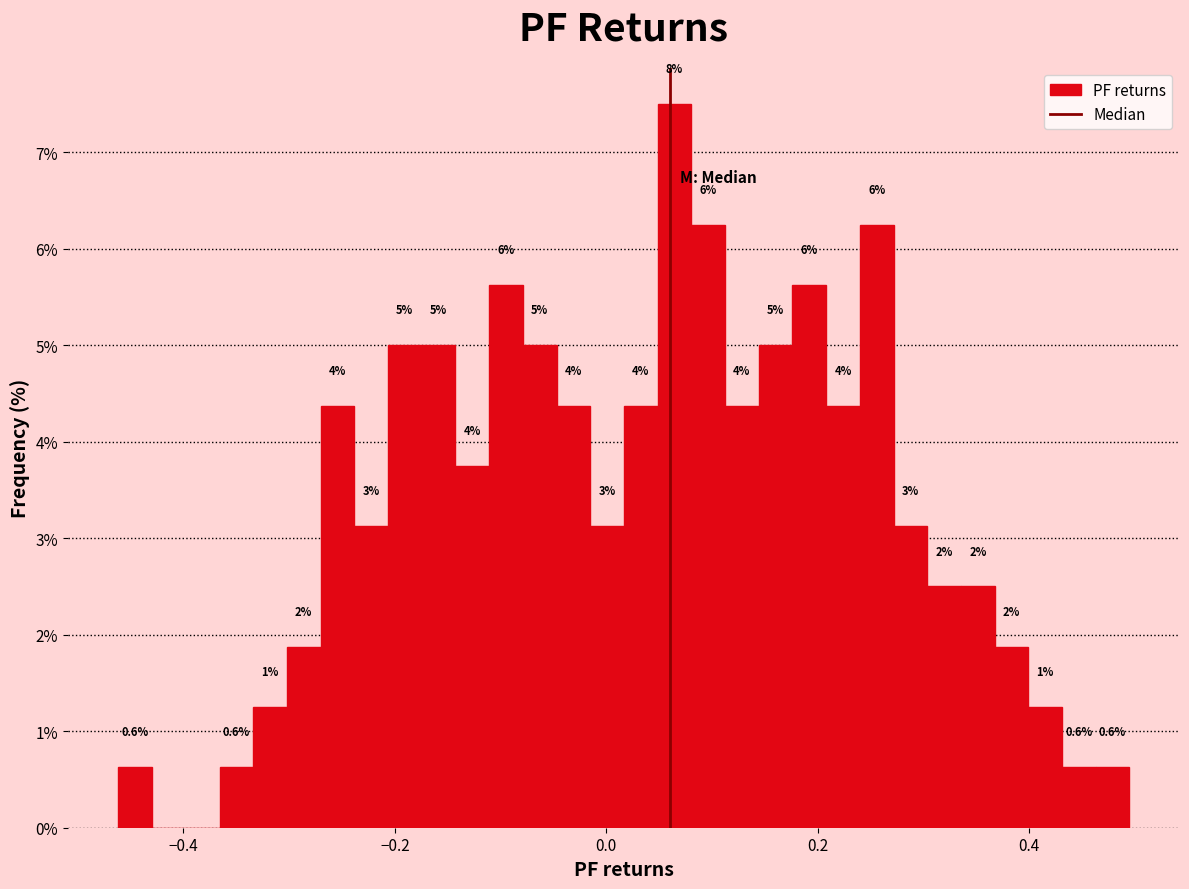

Around what value on the x-axis is the tallest bar? Give the approximate position of its centre, as read against the axis.

0.06